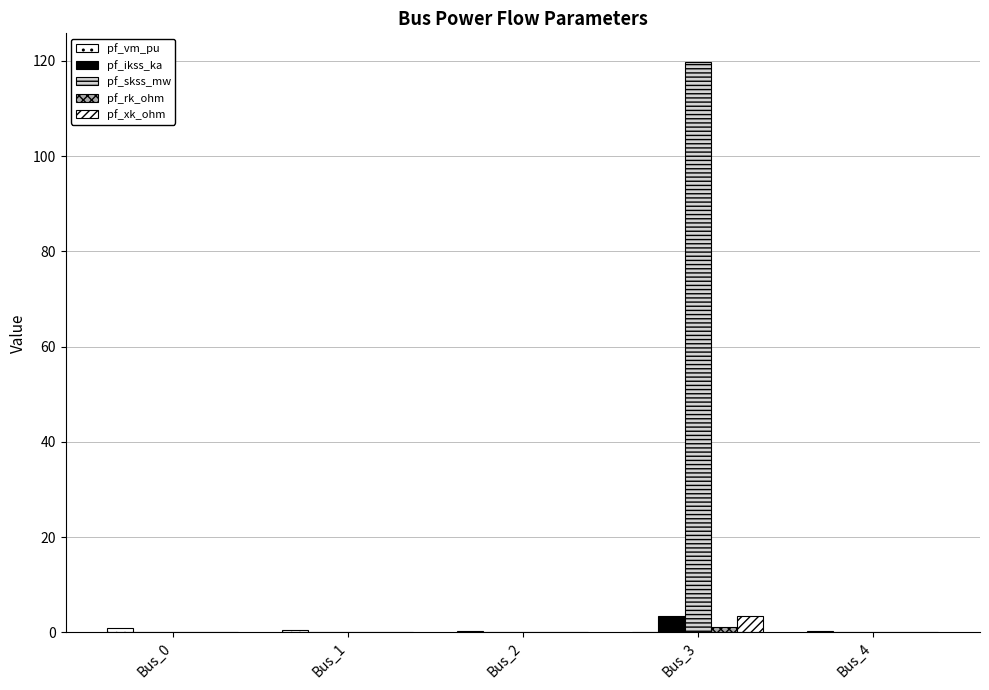

How many distinct data groups are displayed?

5